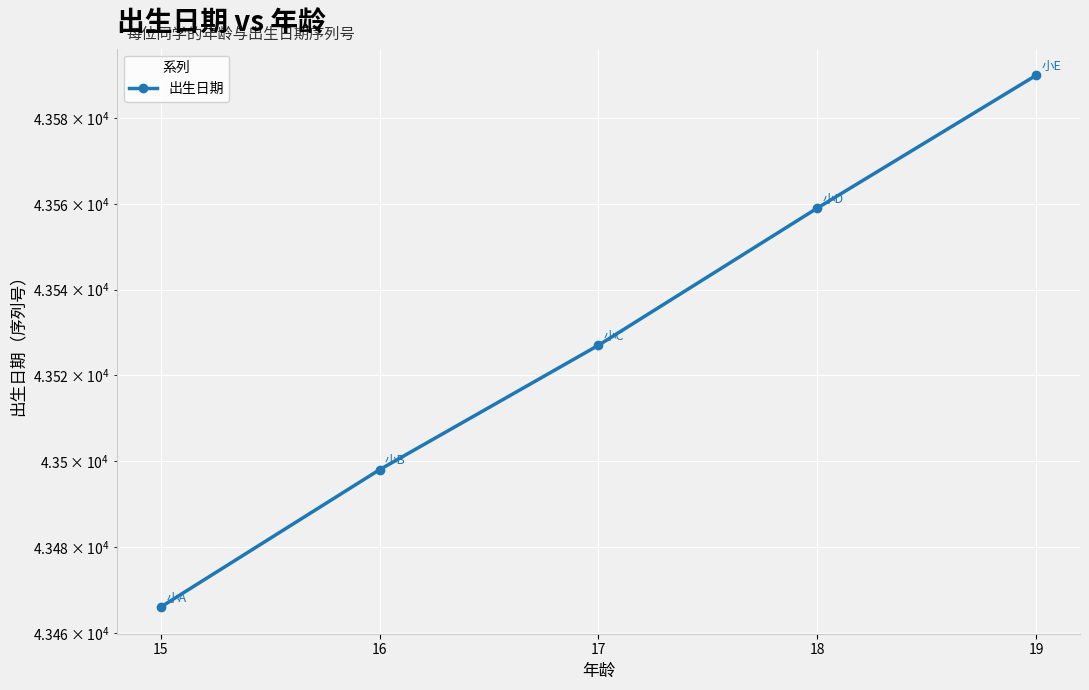

List the labels in order of value, smallest first.

15, 16, 17, 18, 19